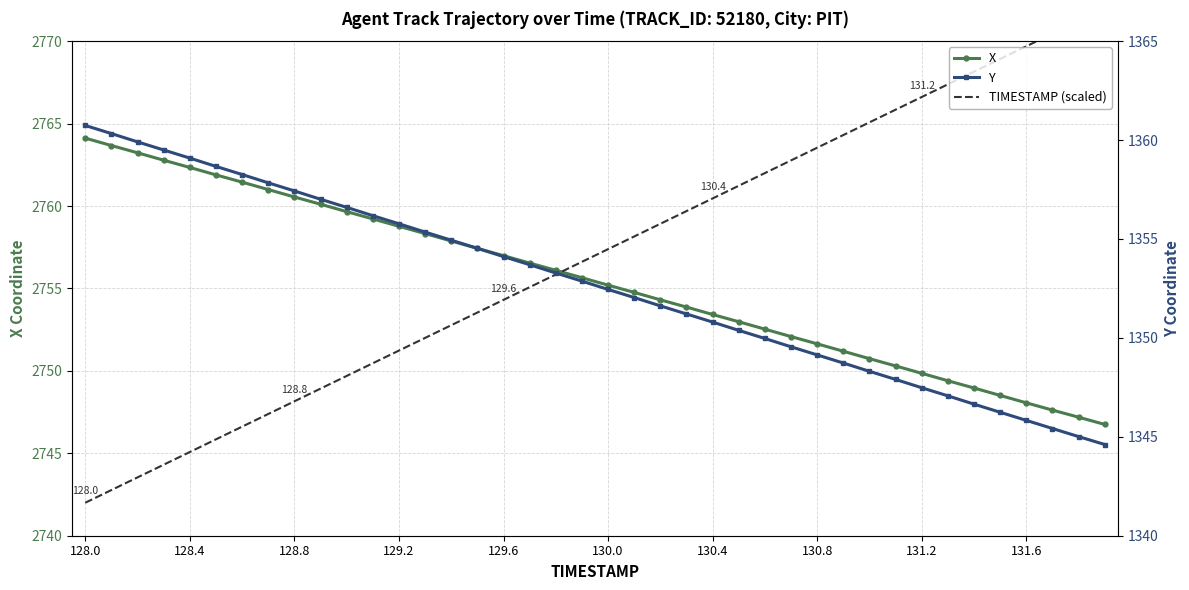

Rank the series by their maximum value, from lowest to highest.

Y, X, TIMESTAMP (scaled)